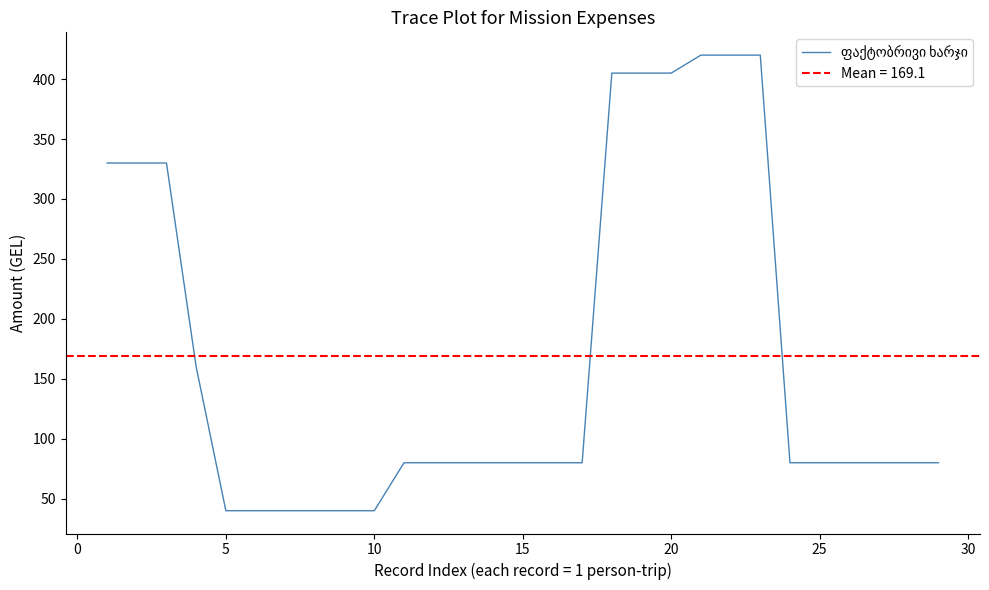

What is the sum of all values?

4905